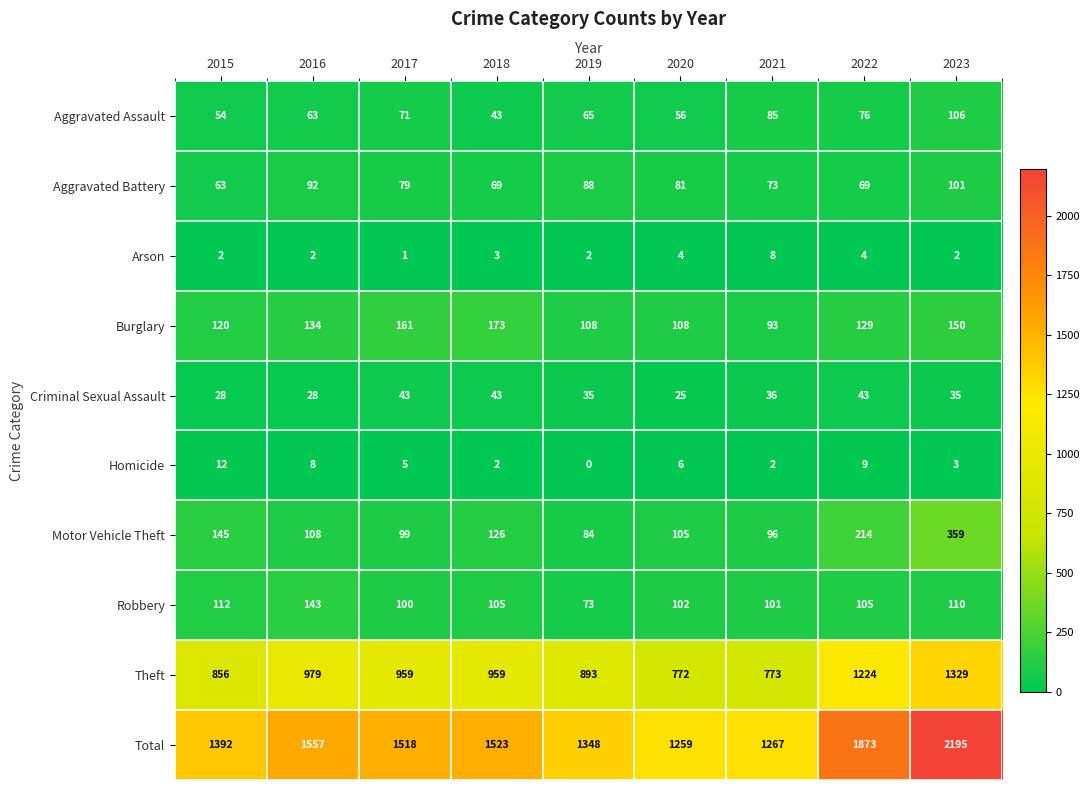

True or false: Robbery has a value of 105 at 2018.

True